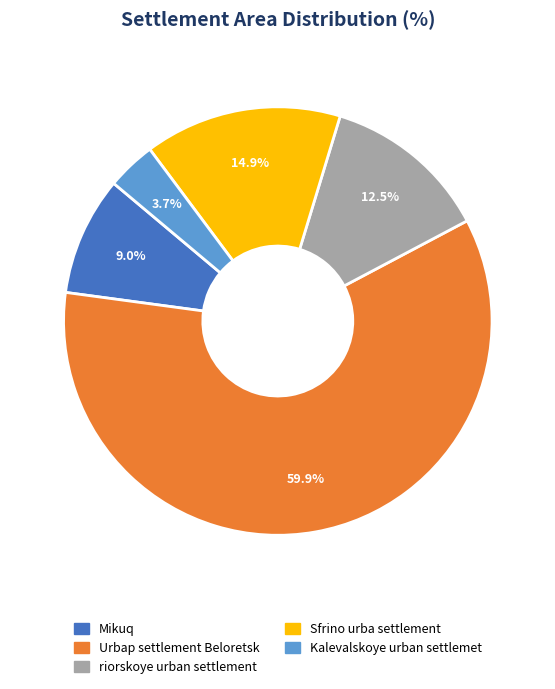

Is there any slice that represents more than half of the pie?

Yes